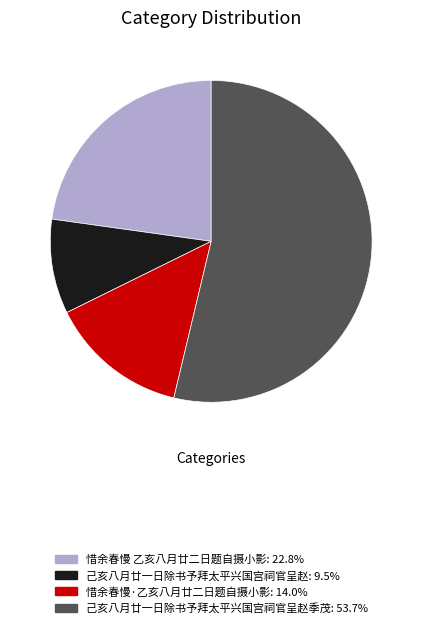

Does 惜余春慢 乙亥八月廿二日题自摄小影: 22.8% represent more than half of the total?

No